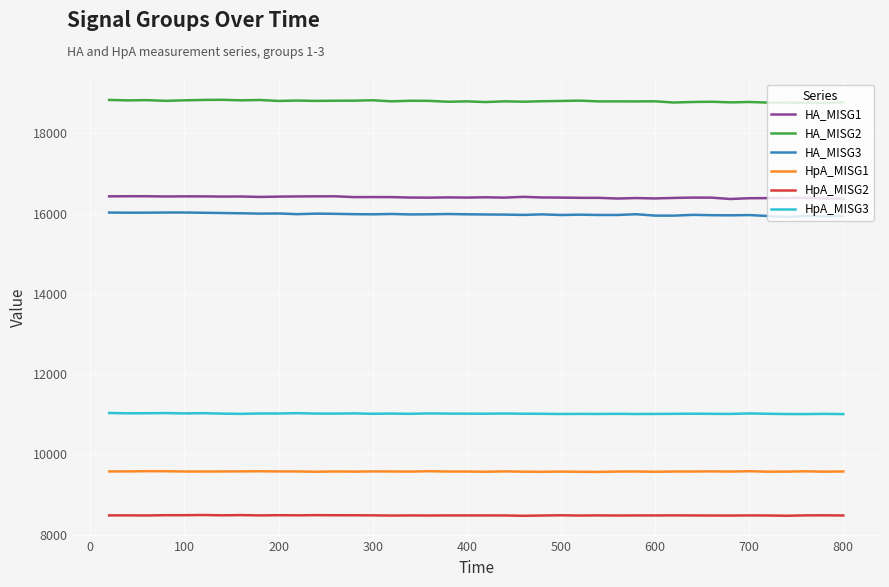

True or false: HA_MISG3 and HpA_MISG1 intersect in this chart.

False